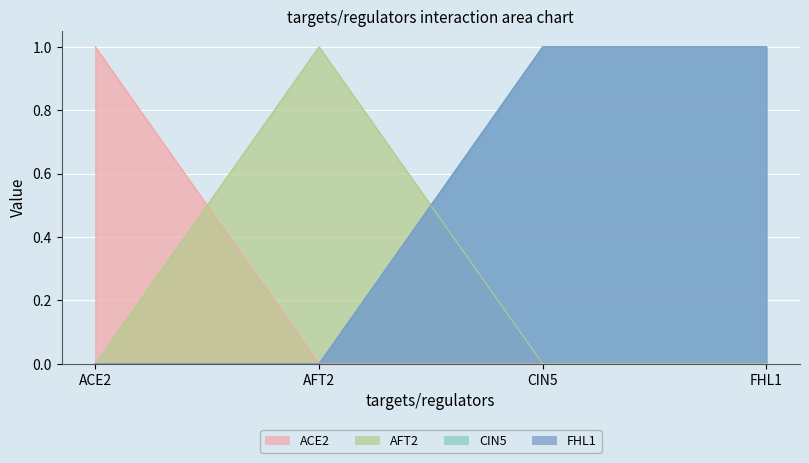

Which series changed the most between ACE2 and CIN5?

ACE2